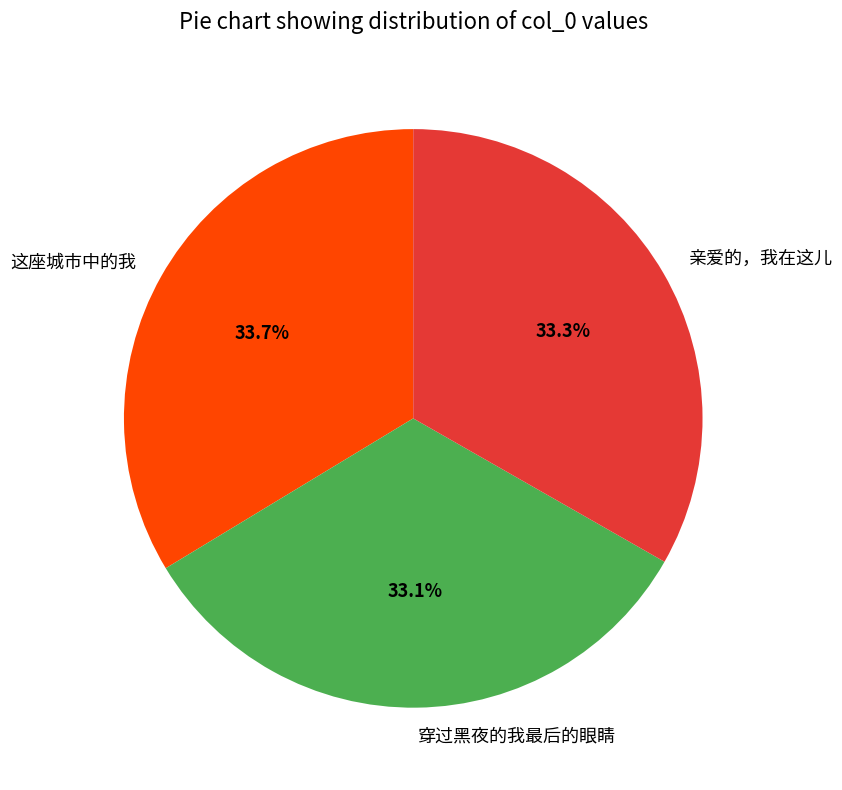

Is it true that 穿过黑夜的我最后的眼睛 is 33% of the pie?

True